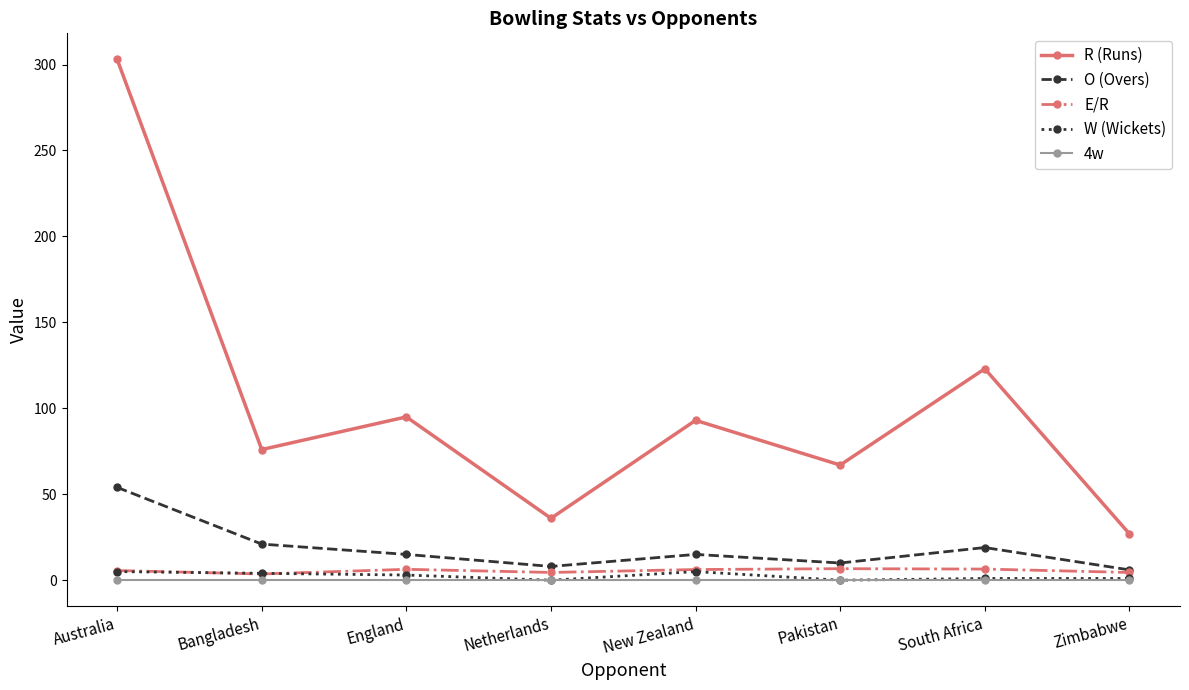

Does the chart display data point markers on the line(s)?

Yes